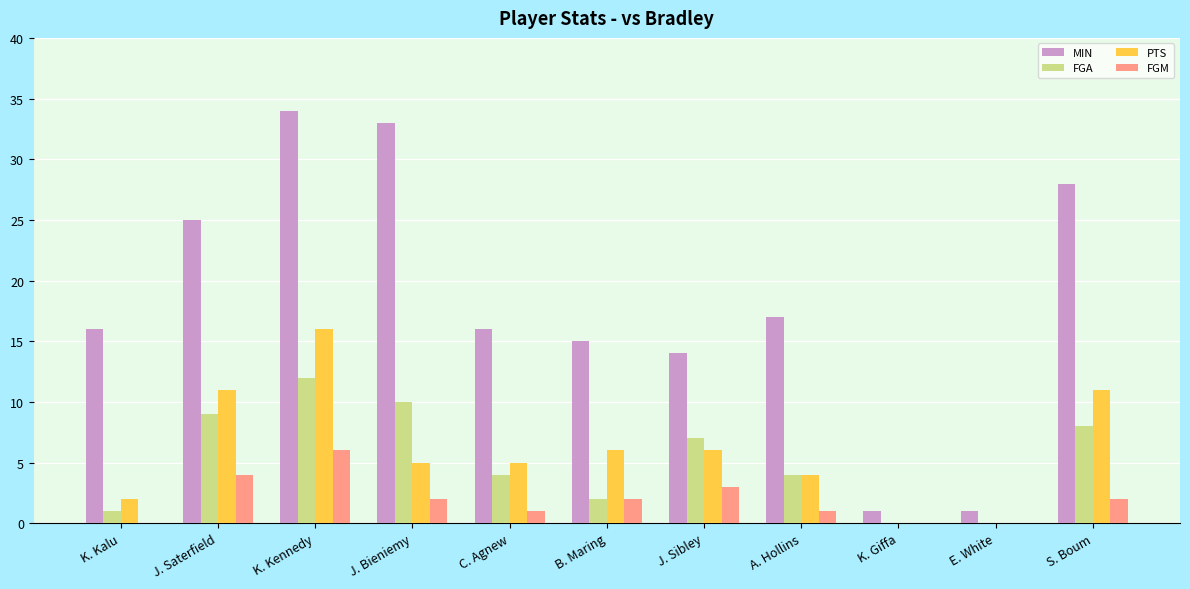

What is the sum of the FGM values at J. Bieniemy and S. Boum?

4